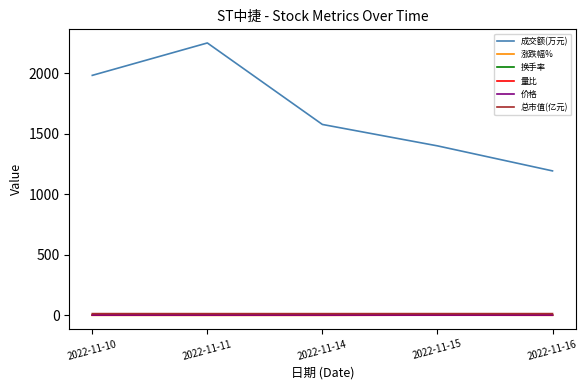

Which series has the largest range (max minus min)?

成交额(万元)